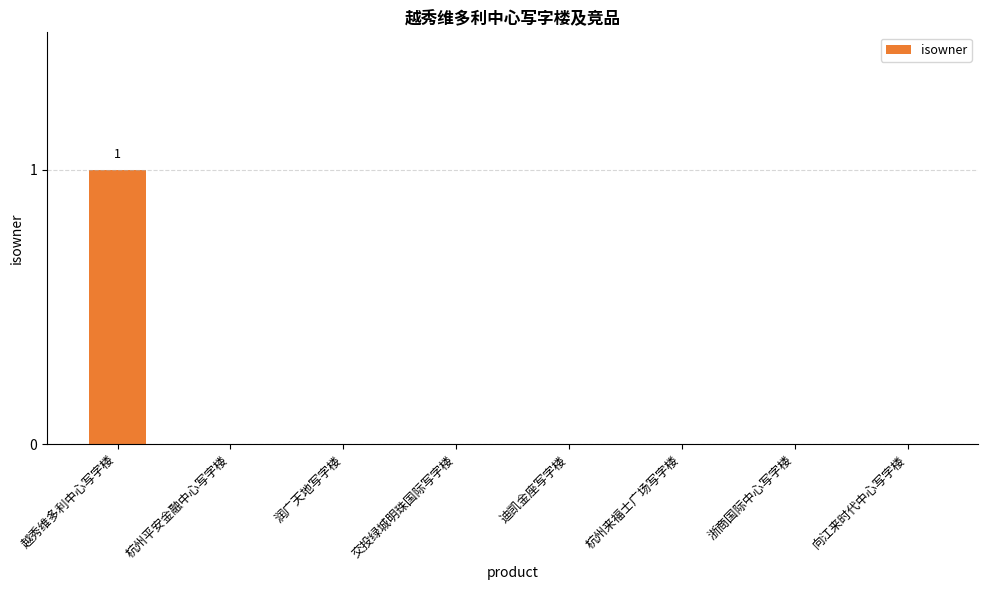

What is the sum of all values?

1